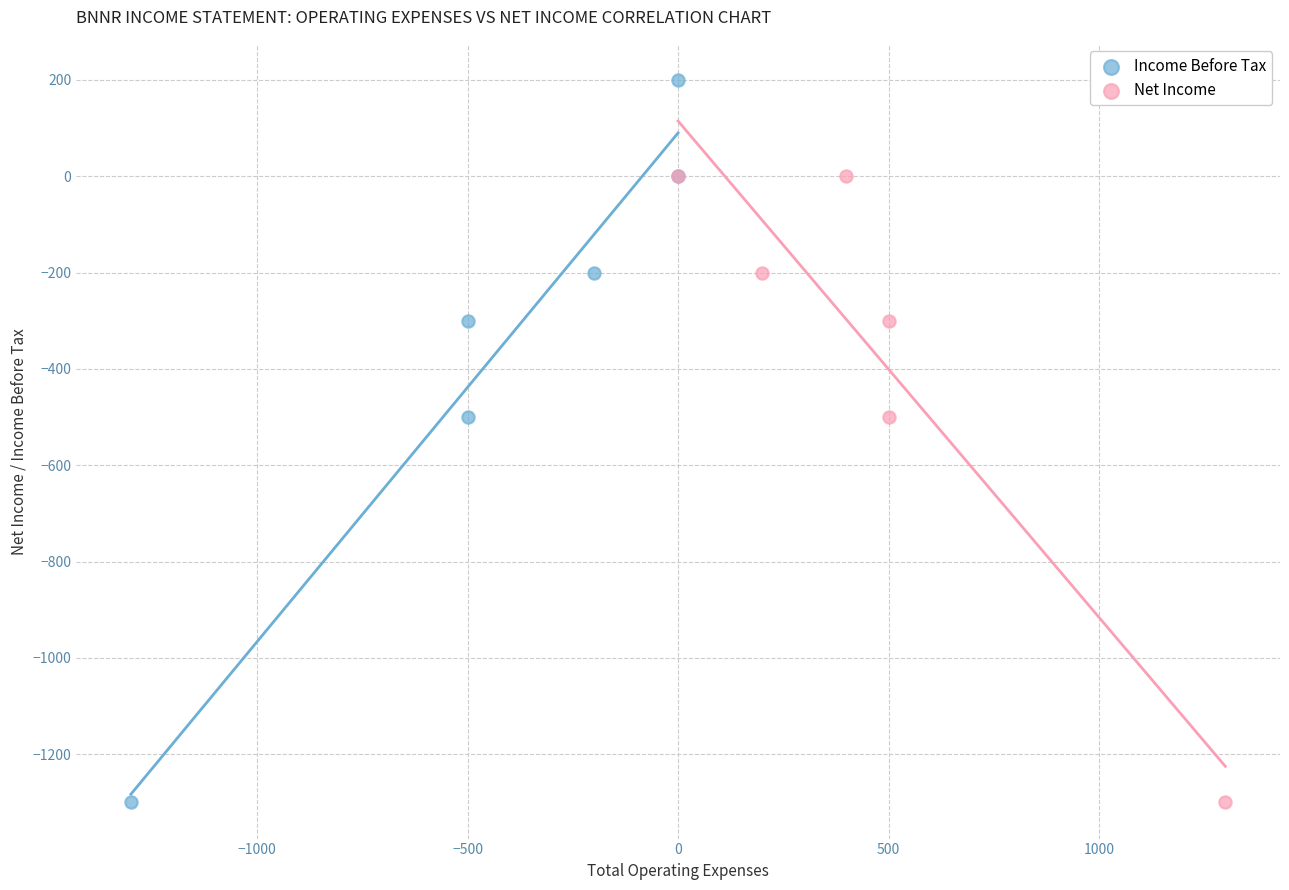

Which series contains the highest Y value?

Income Before Tax